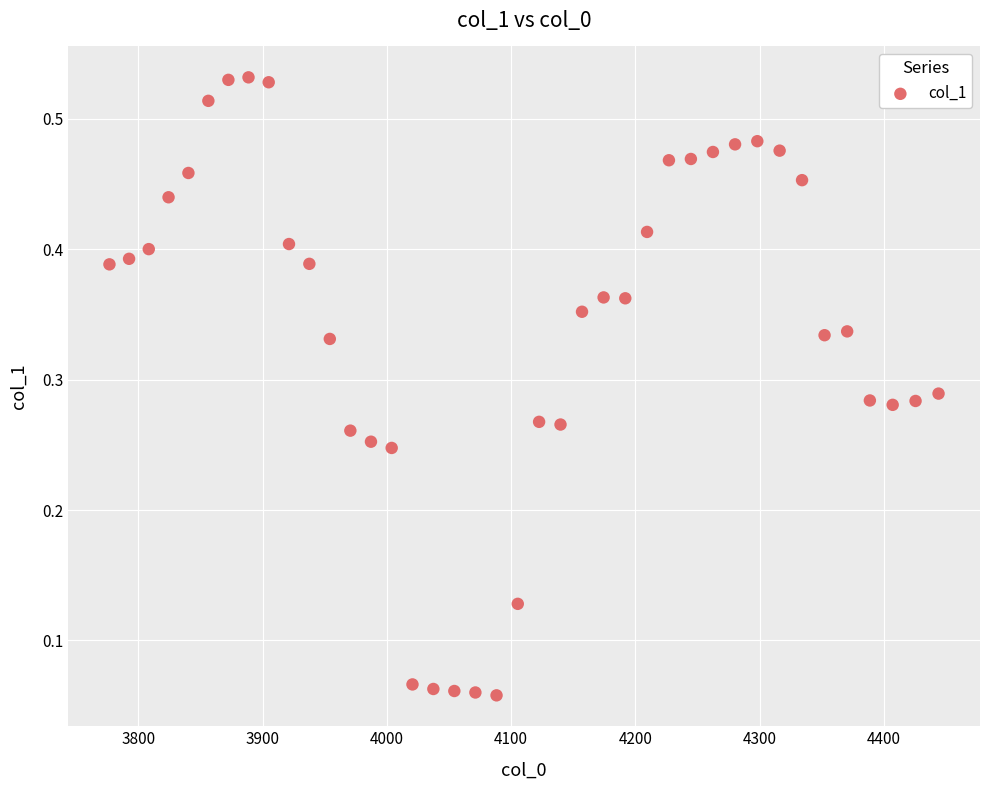

What is the range of X values (max minus min)?

667.4